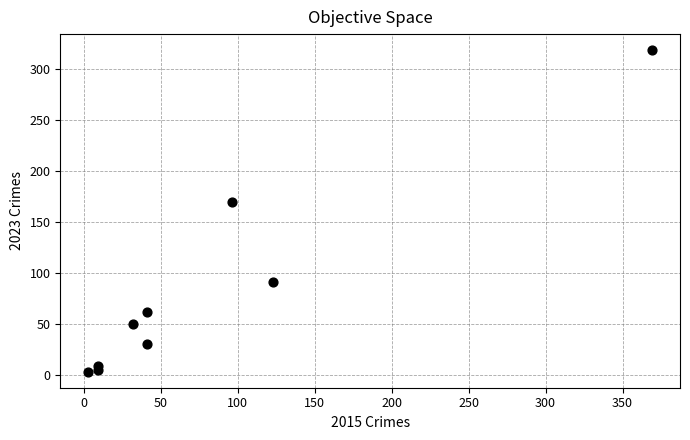

What is the average X value?

80